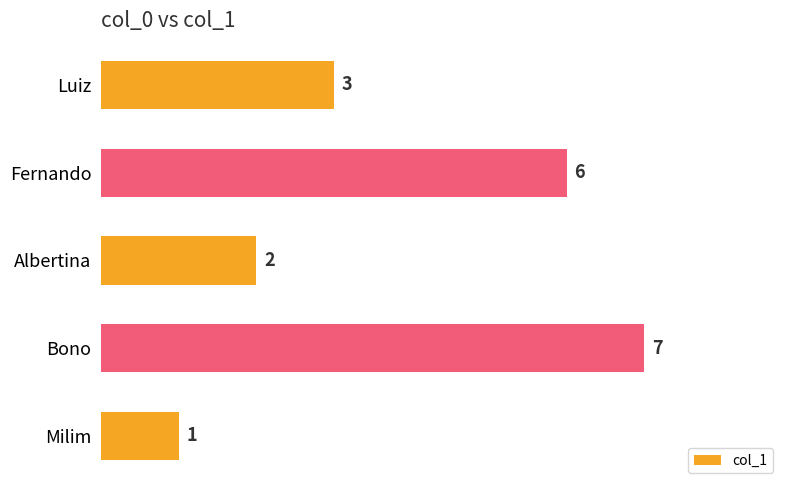

How many series are shown in this chart?

1